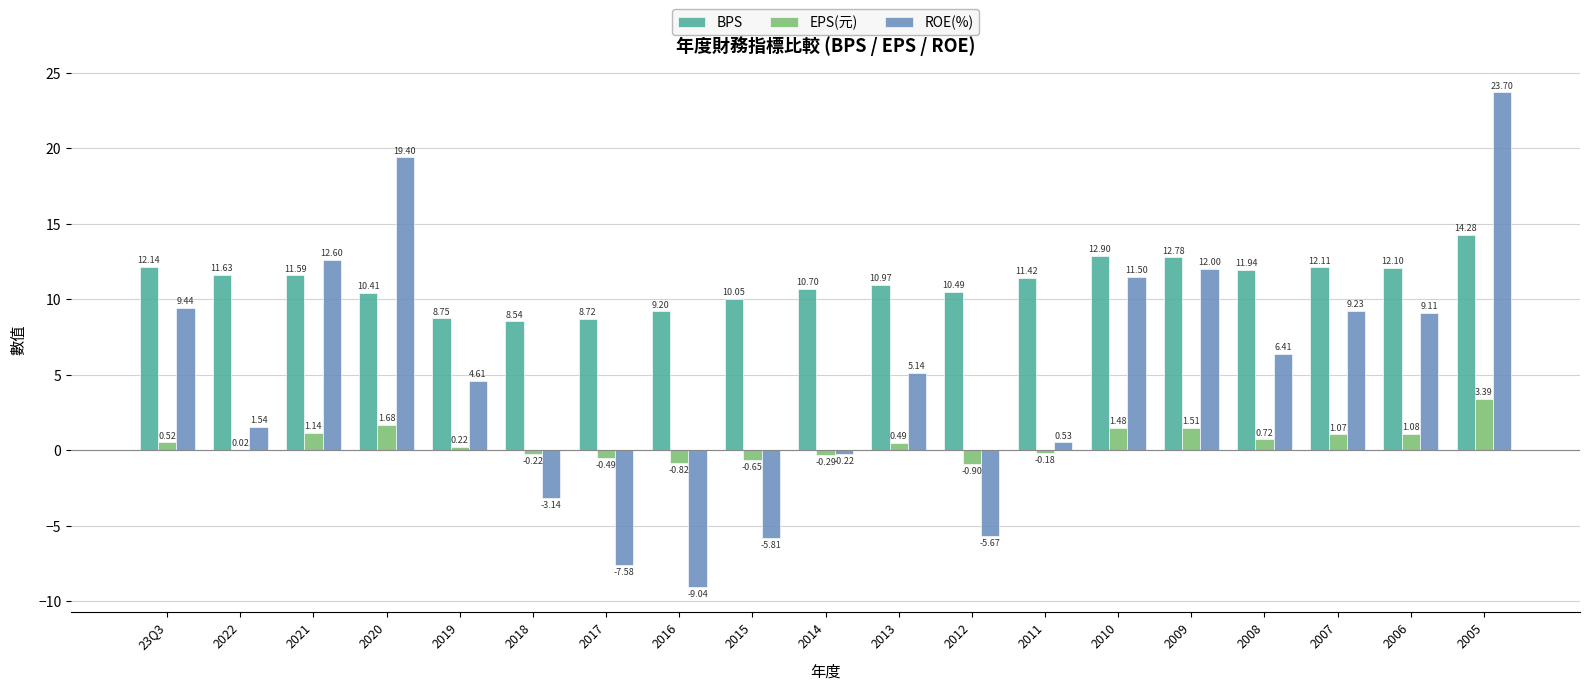

How many groups of bars are there?

19